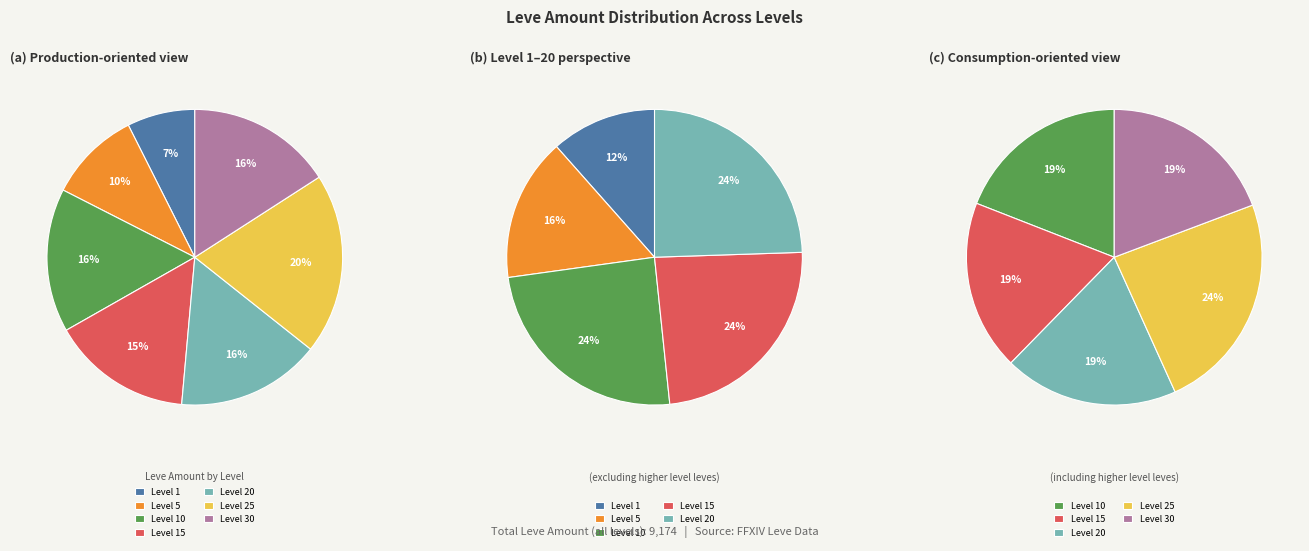

Which category has the smallest portion of the pie?

Level 1